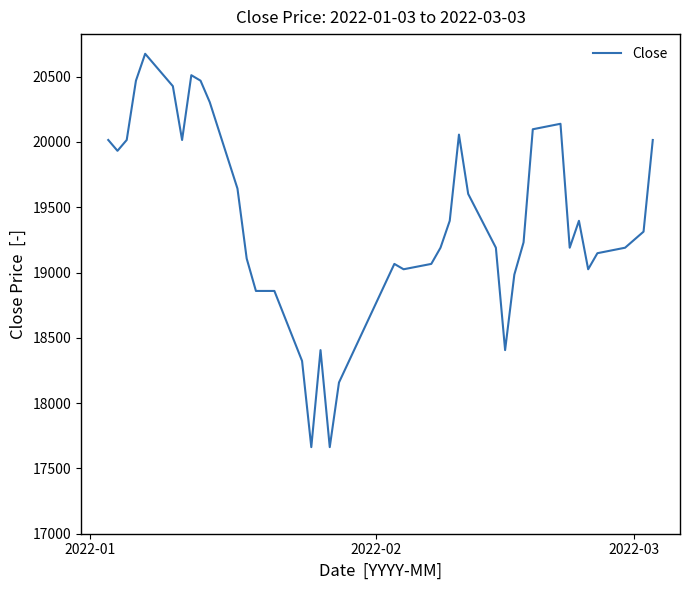

What is the difference between the maximum and minimum values?

3012